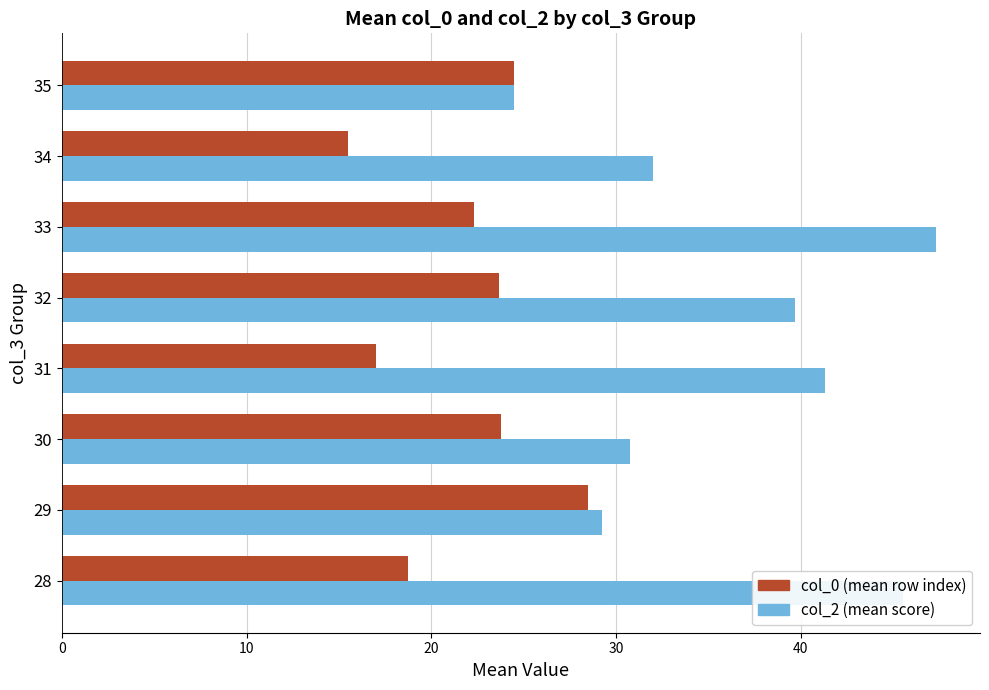

At 30, list the series in order from smallest to largest.

col_0 (mean row index), col_2 (mean score)